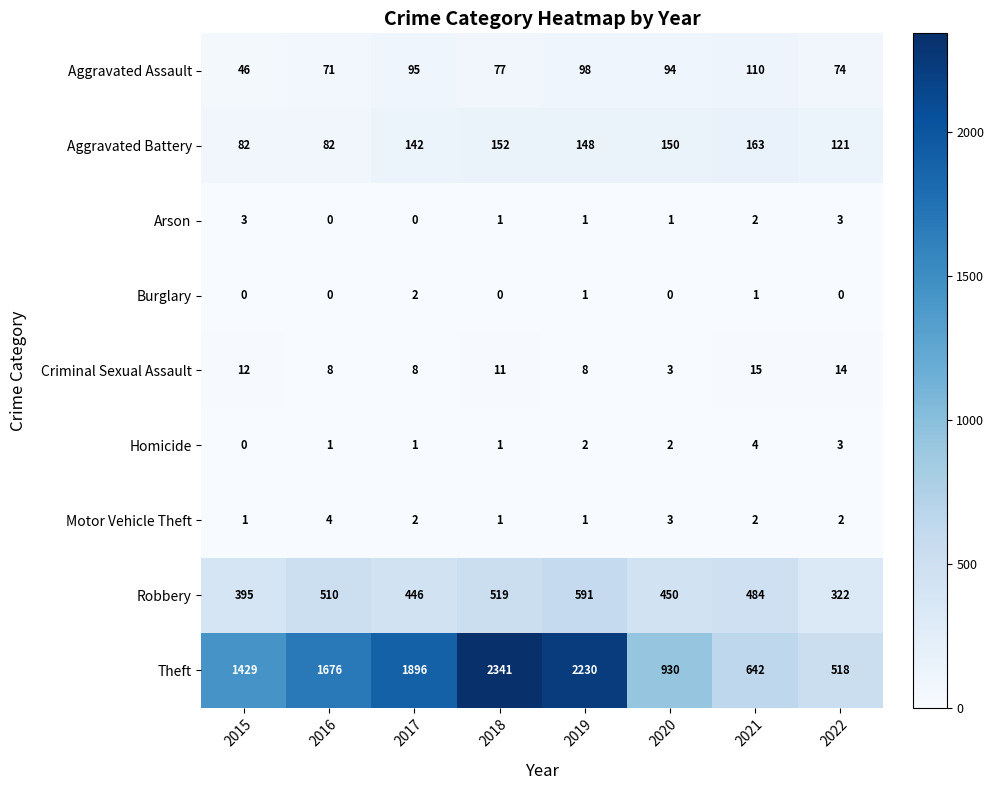

What is the sum of the Homicide values at 2022 and 2019?

5